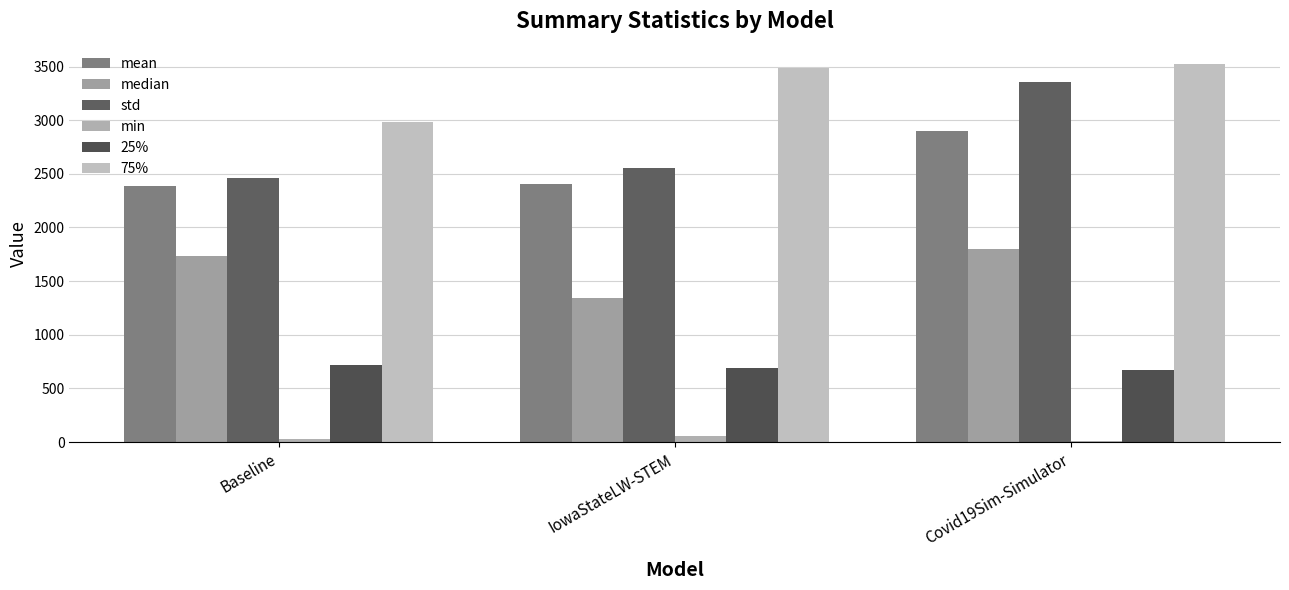

What is the minimum value shown in the chart?

13.7